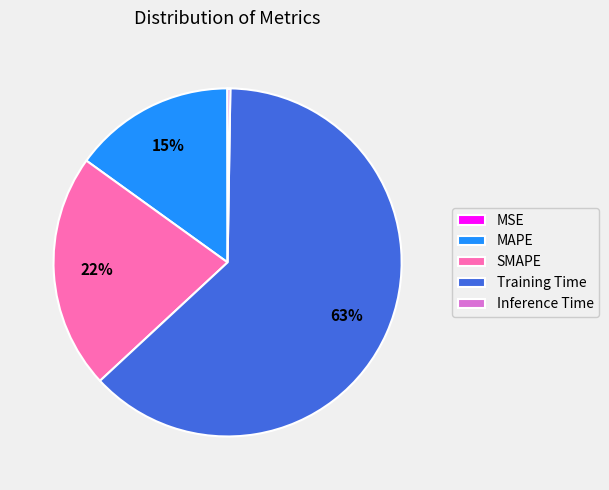

To the nearest percent, what is the difference between the largest and smallest slice percentages?

63%